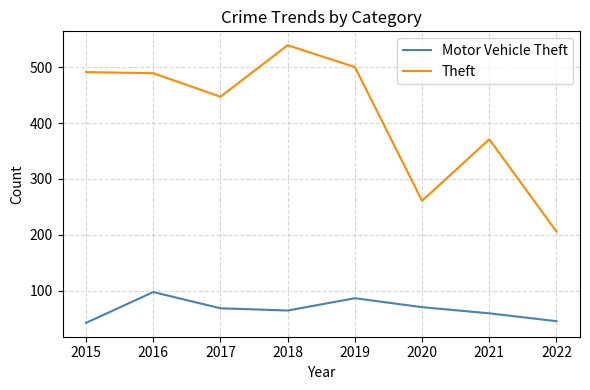

The Motor Vehicle Theft series shows 17 at 2018. True or false?

False